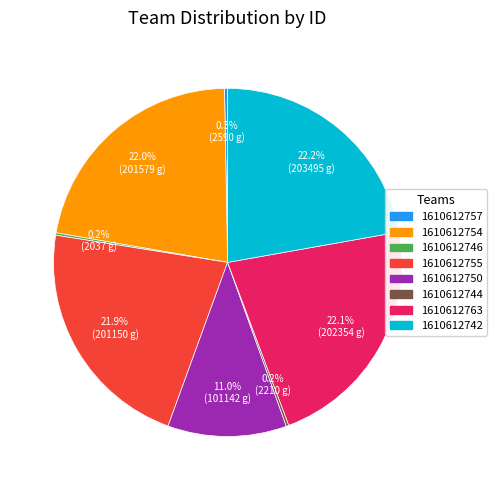

Between 1610612750 and 1610612755, which is larger?

1610612755